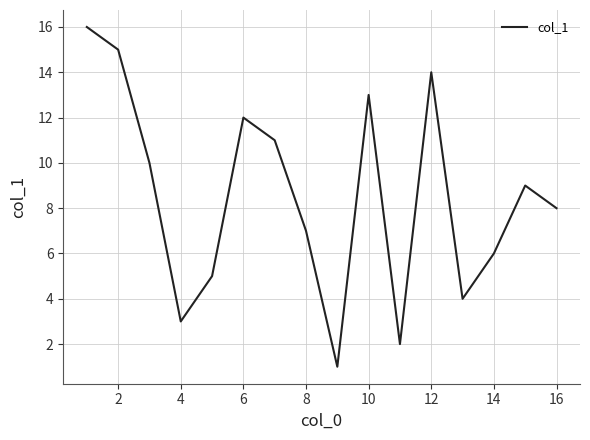

What is the maximum value shown in the chart?

16